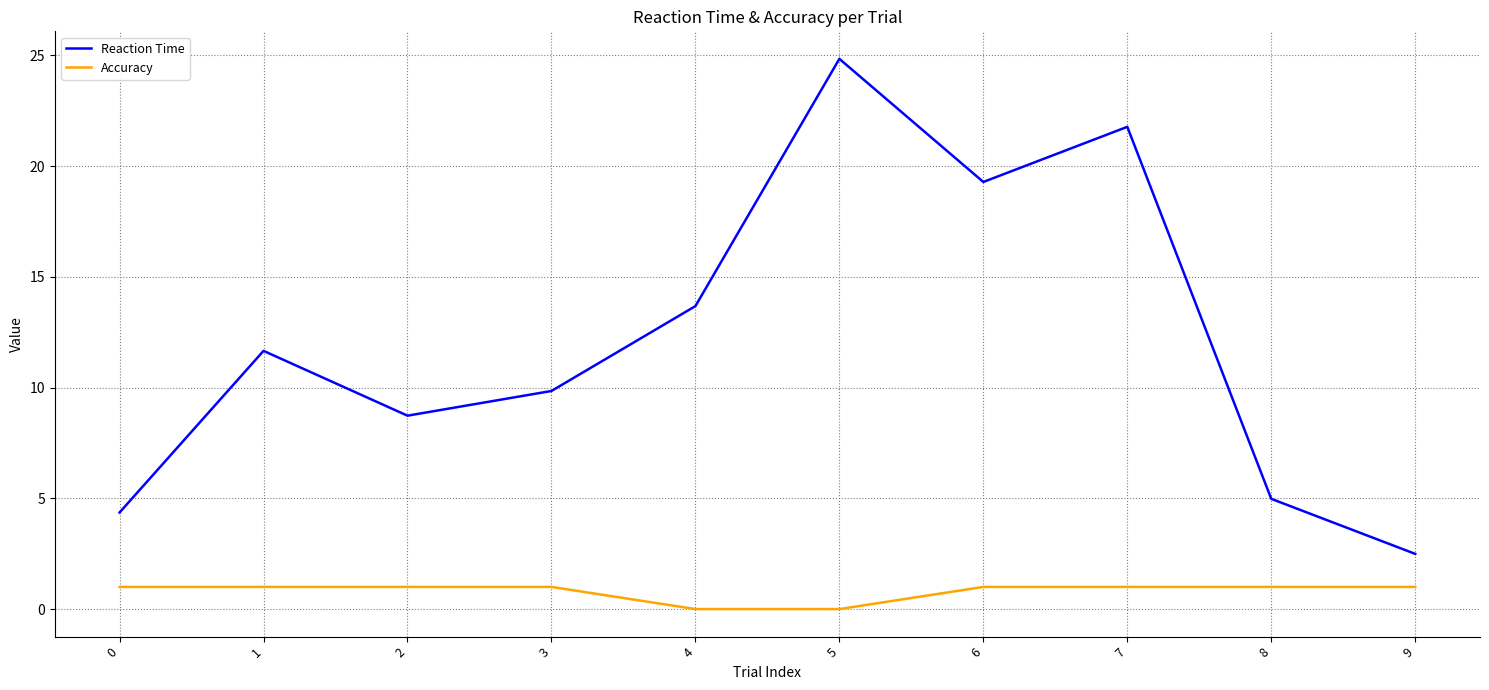

Which category has the lowest value in the Reaction Time series?

9